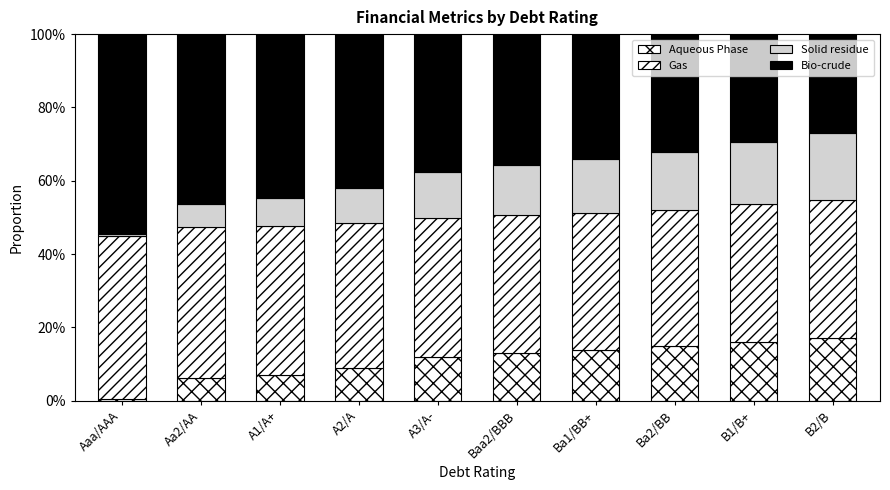

Count the number of categories in the chart.

10